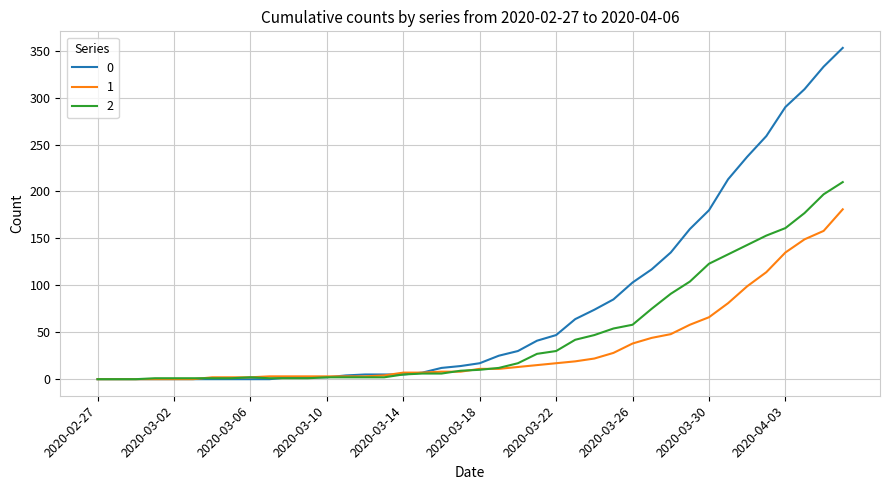

List the series in order of their peak value, highest first.

0, 2, 1